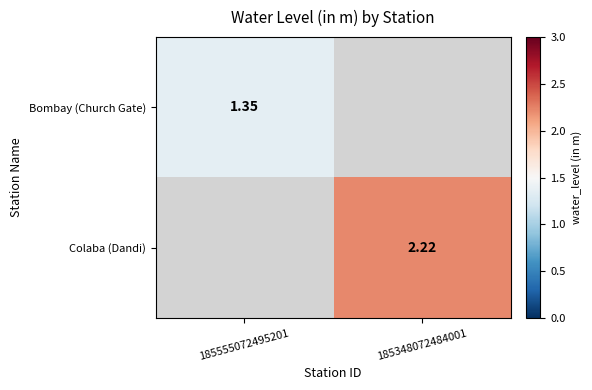

How many data points in Colaba (Dandi) are above 2?

1